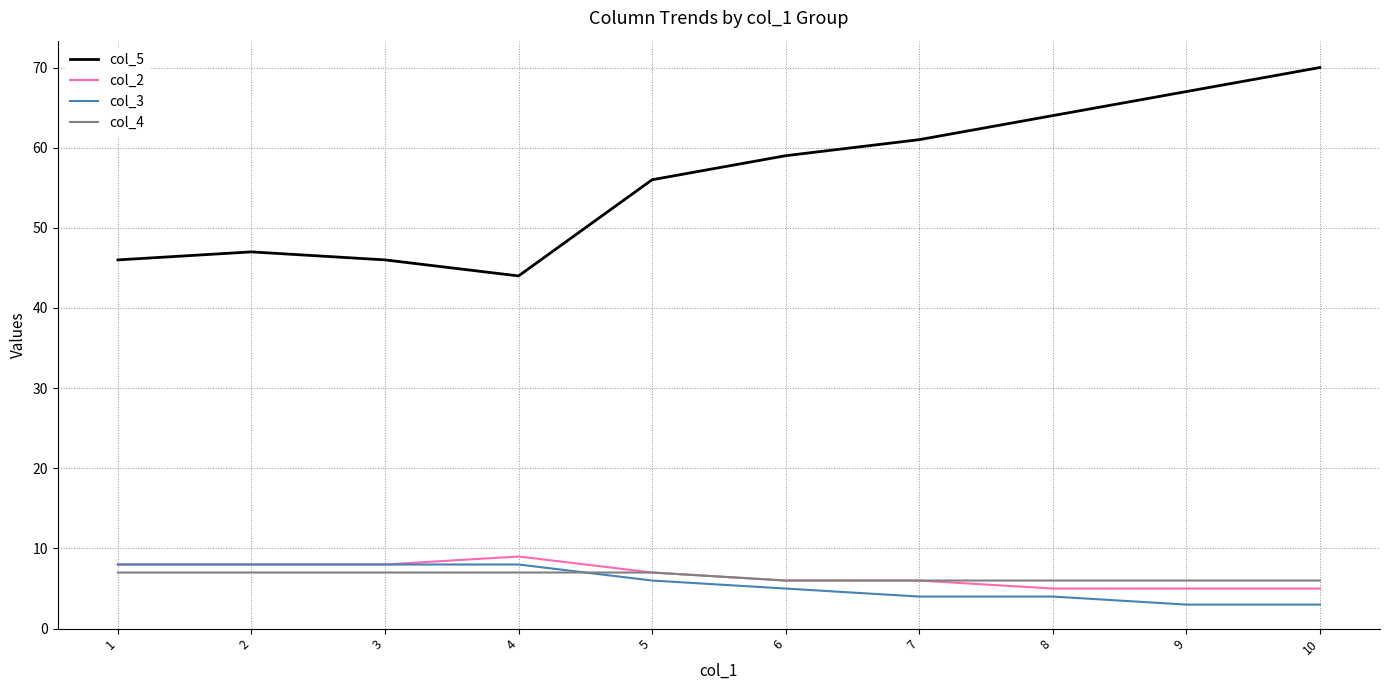

True or false: col_4 and col_5 intersect in this chart.

False